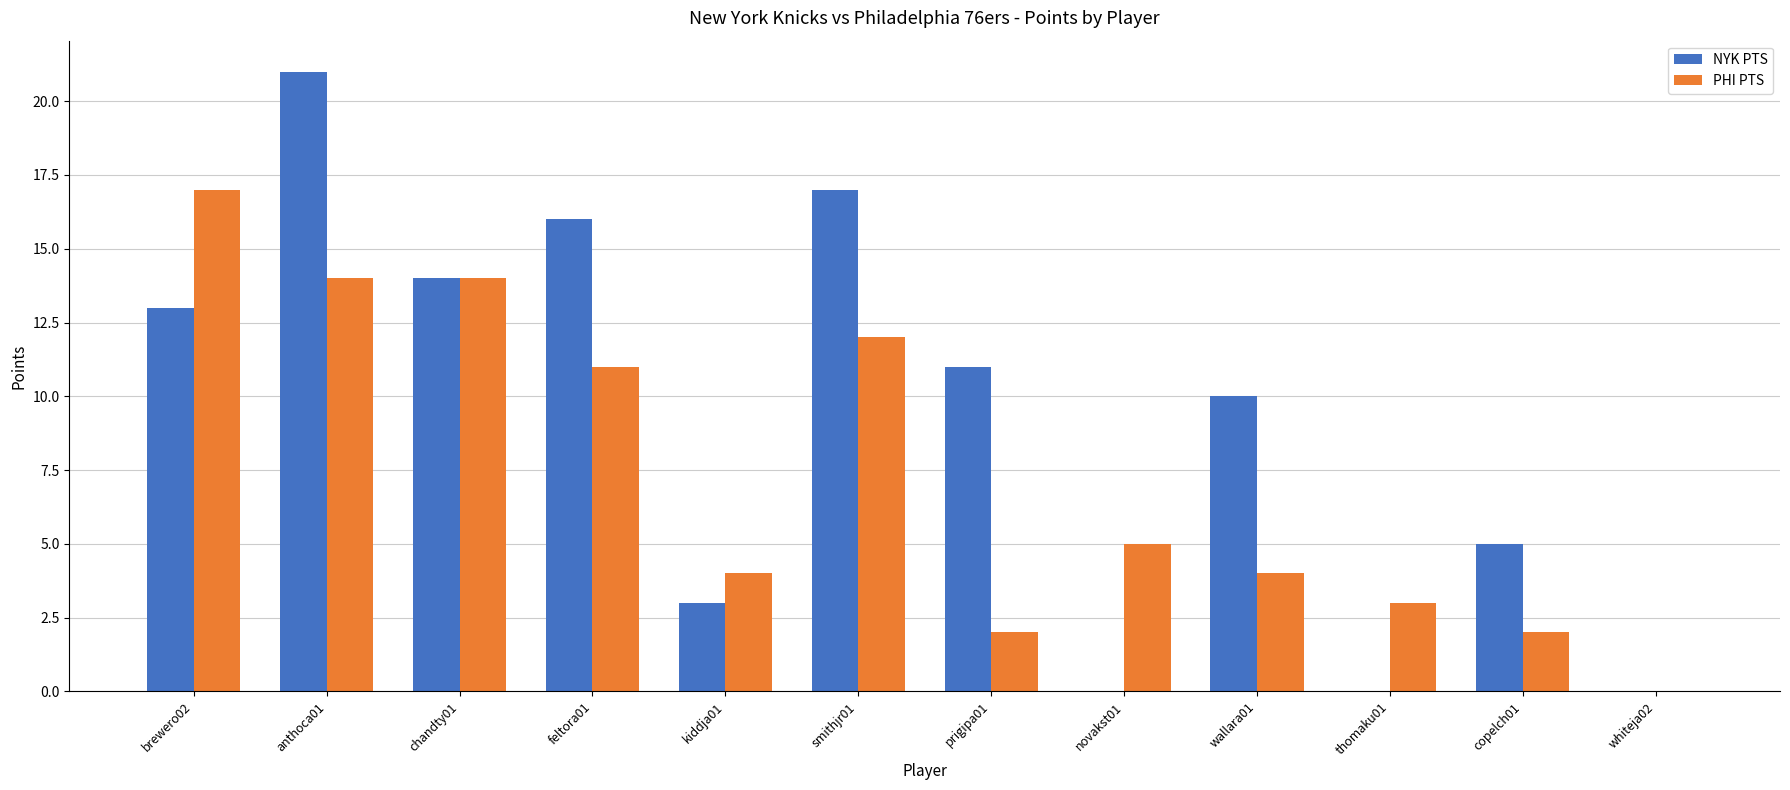

True or false: NYK PTS has a value of 18 at prigipa01.

False